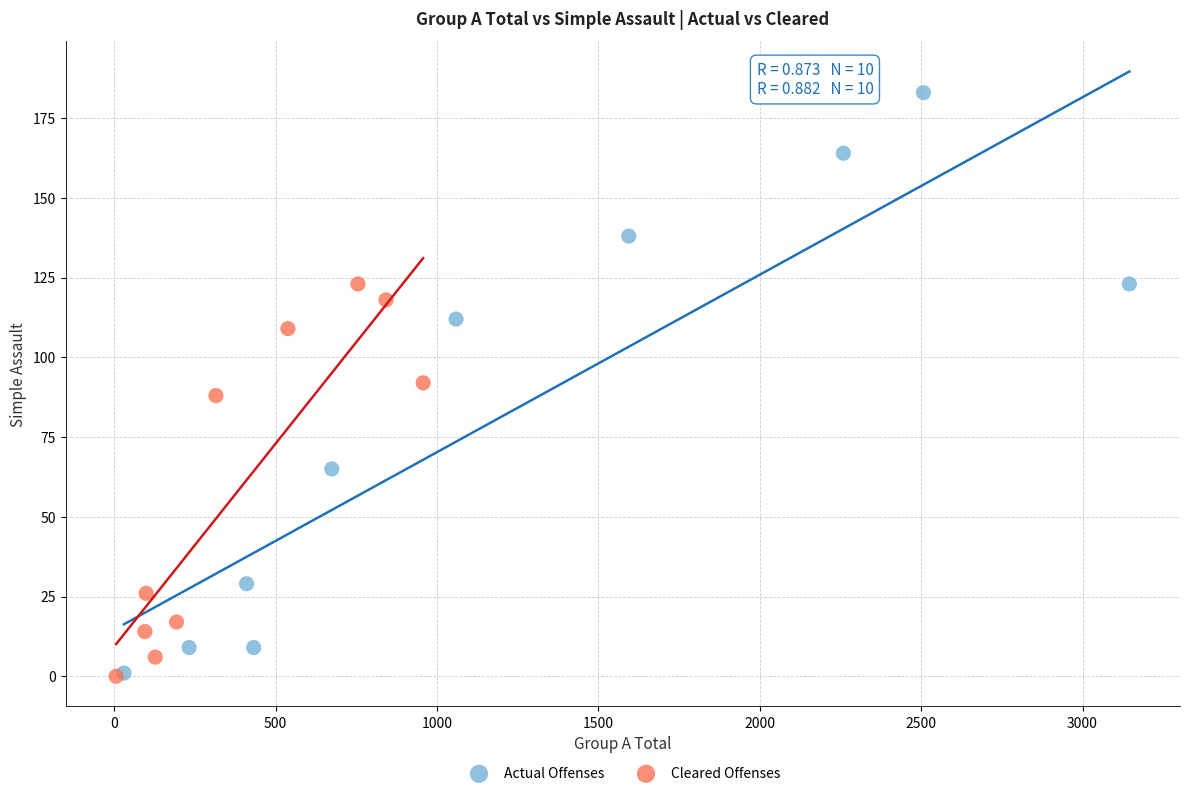

Which series reaches the maximum Y coordinate?

Actual Offenses